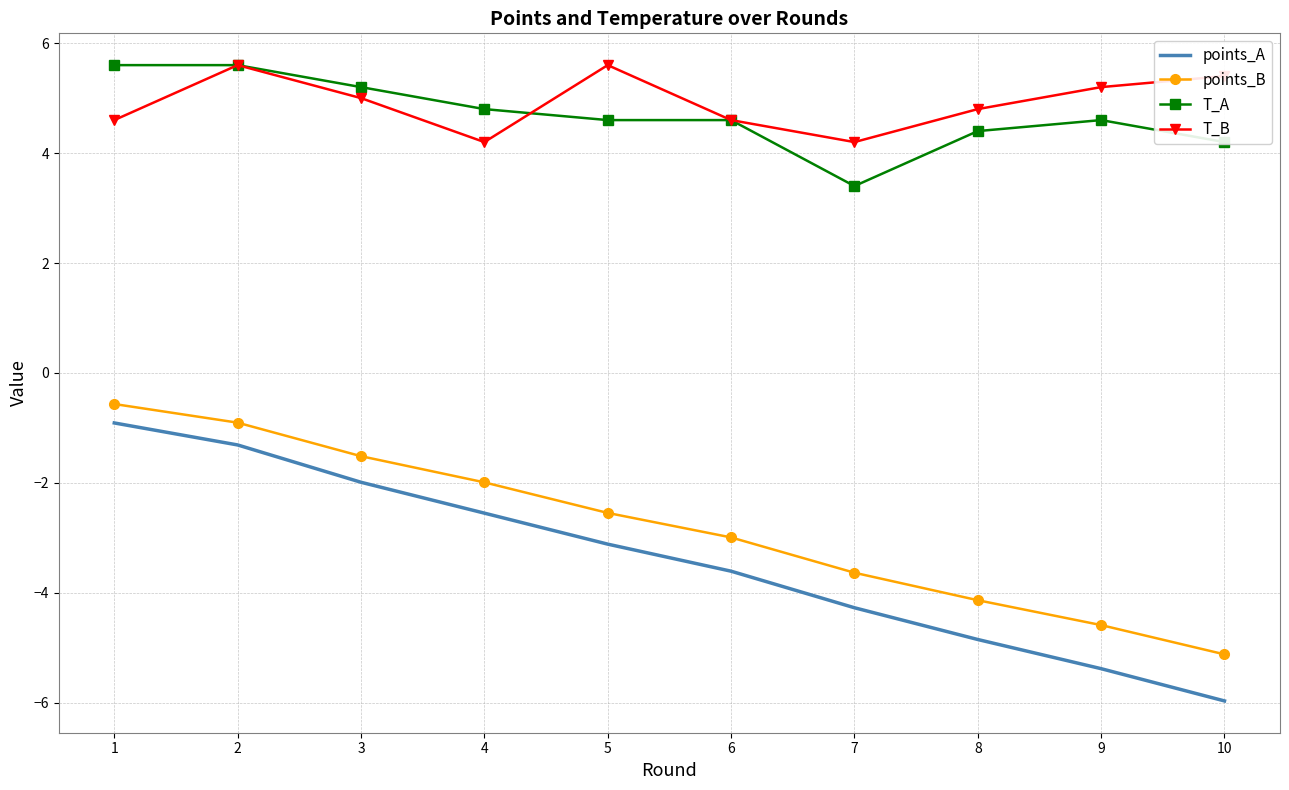

What is the sum of the T_A values at 7 and 2?

9.0